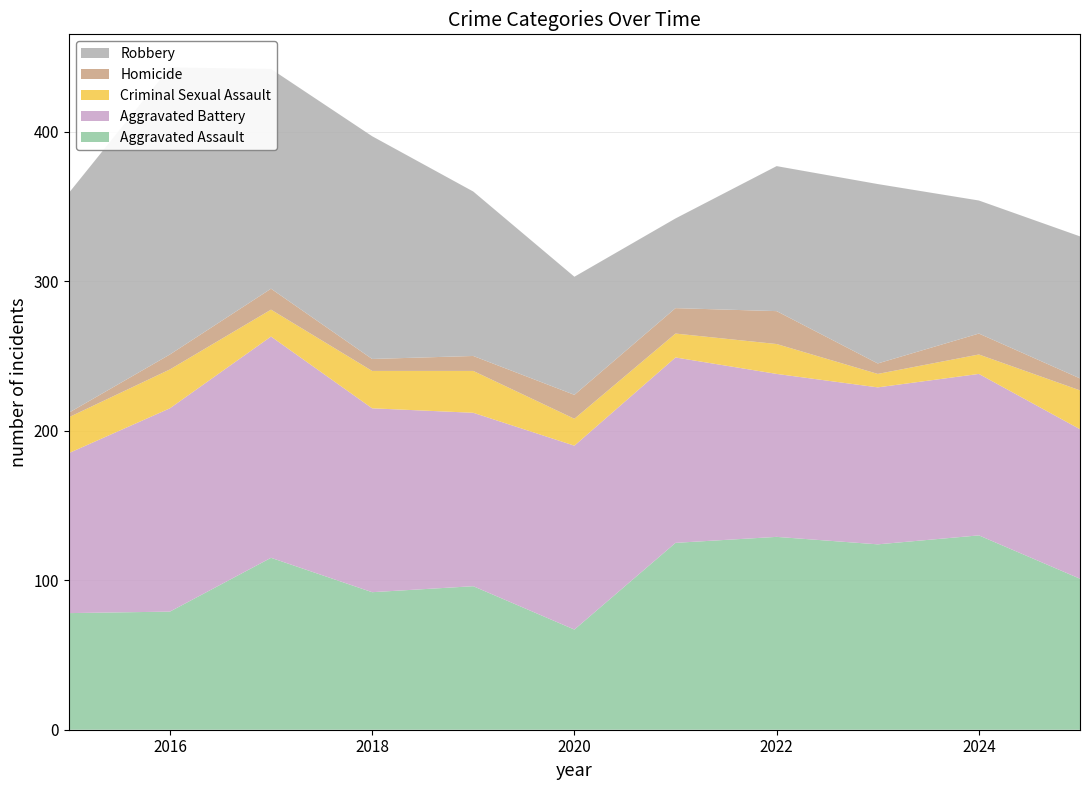

Reading right to left, transcribe all the data shown in this chart.

Aggravated Assault: 101	130	124	129	125	67	96	92	115	79	78
Aggravated Battery: 100	108	105	109	124	123	116	123	148	136	107
Criminal Sexual Assault: 26	13	9	20	16	18	28	25	18	26	24
Homicide: 8	14	7	22	17	16	10	8	14	10	3
Robbery: 95	89	120	97	60	79	110	149	147	192	147